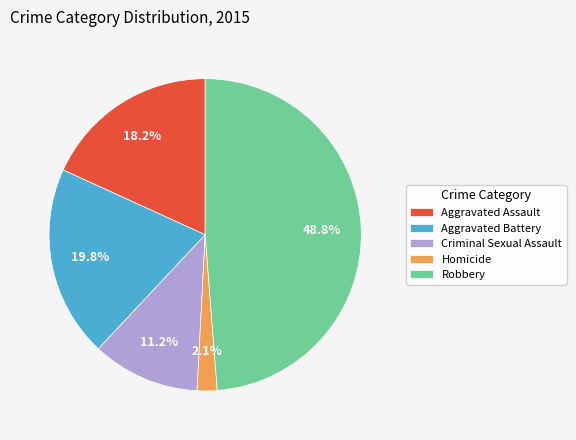

To the nearest percent, what is the difference between the Robbery and Criminal Sexual Assault slice percentages?

38%